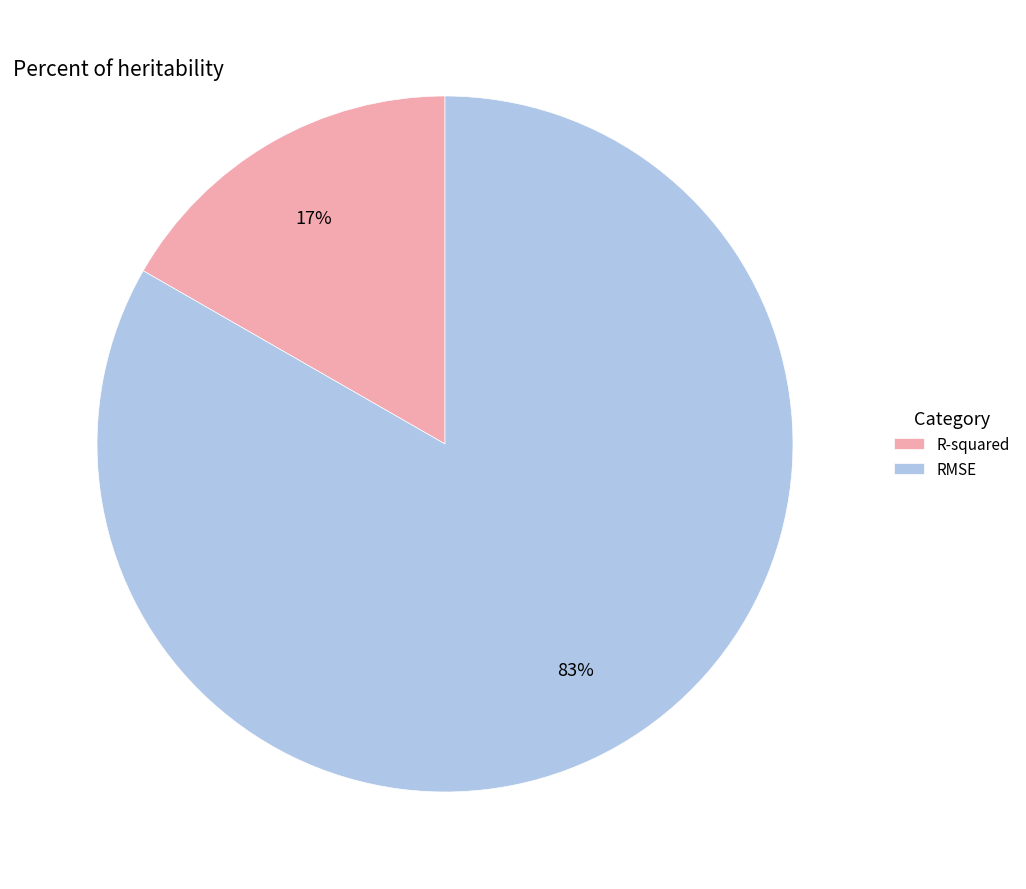

Which has a higher value, R-squared or RMSE?

RMSE